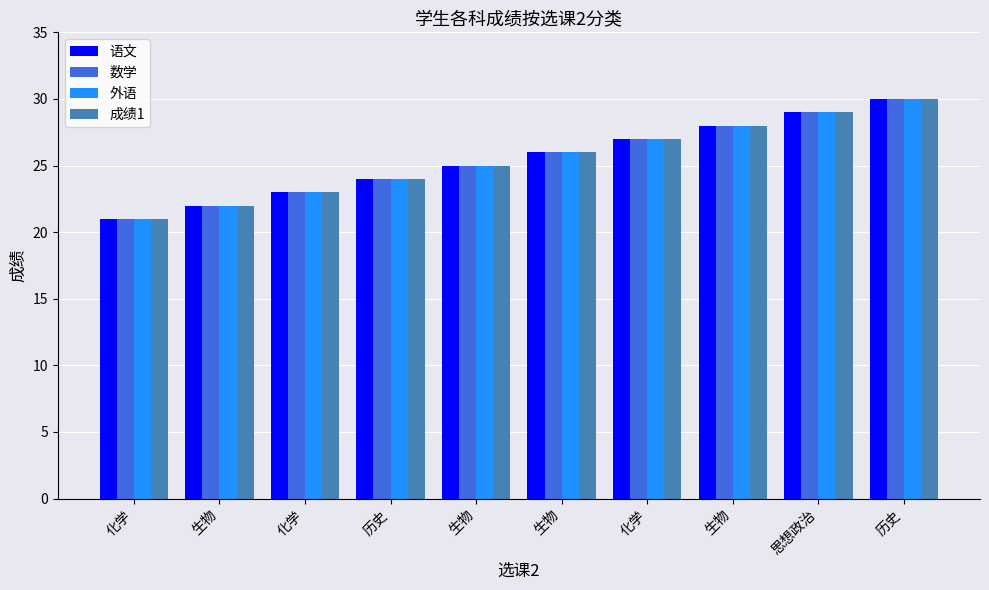

What is the value of the 外语 bar at the 9th from the left?

29